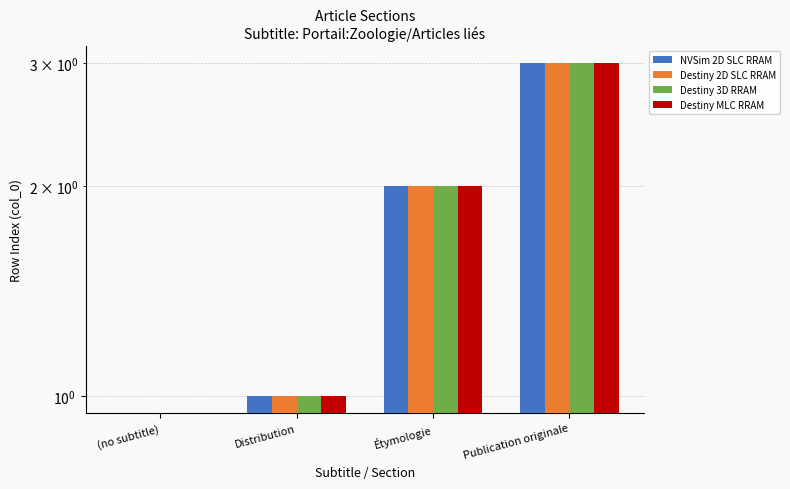

What is the difference between the NVSim 2D SLC RRAM values at Étymologie and (no subtitle)?

2